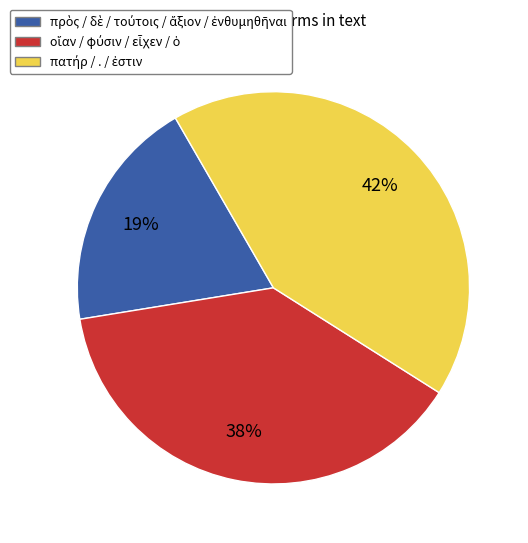

How many slices are in this pie chart?

3